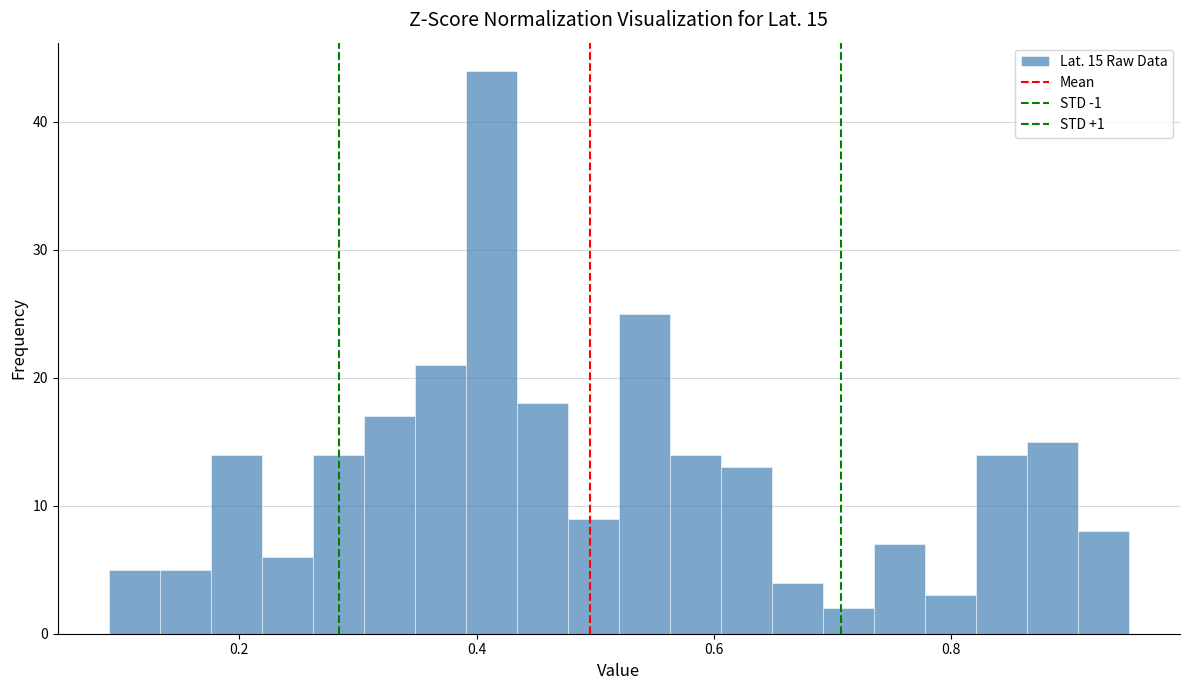

Read against the x-axis, roughly where is the centre of the tallest bar?

0.42